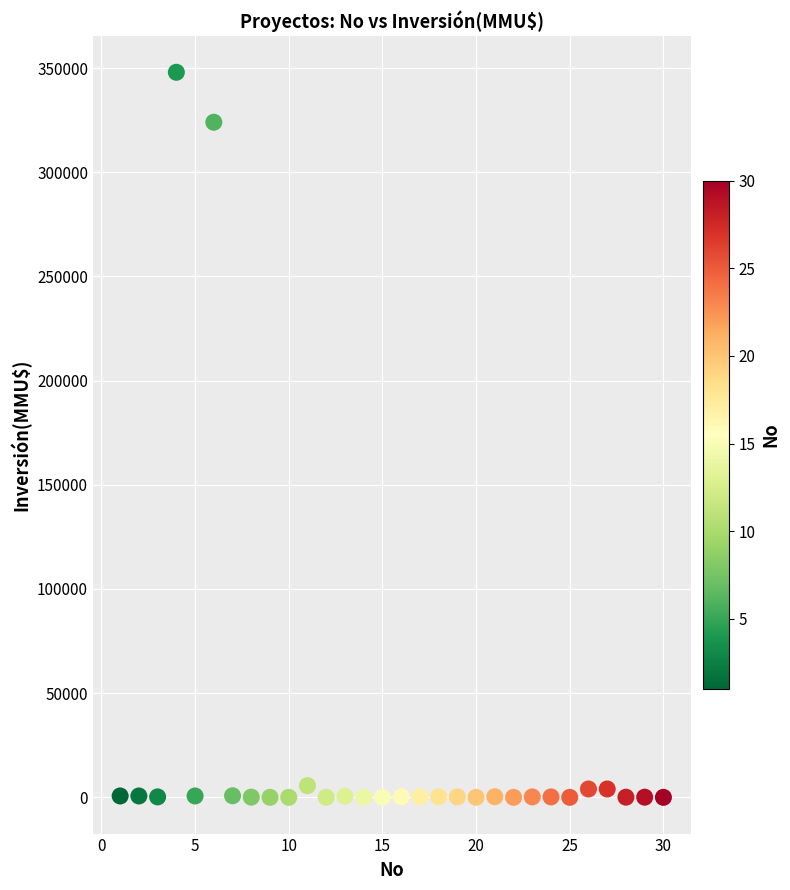

What Y value in the scatter plot is closest to 174000?

324020